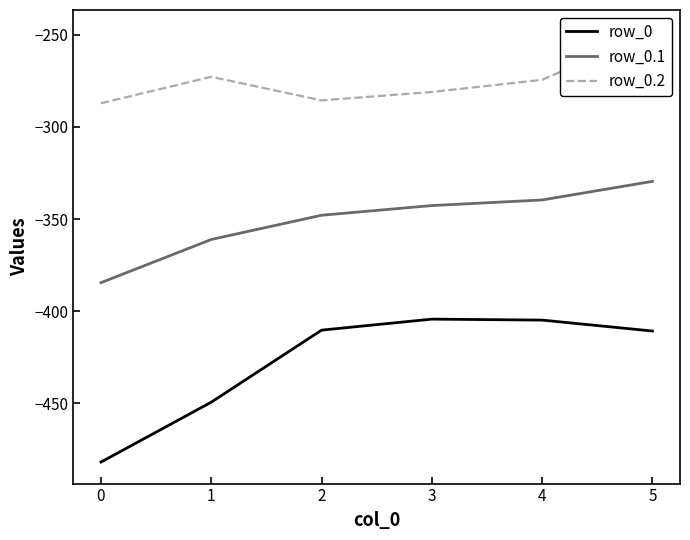

At which category is the sum across all series the highest?

5